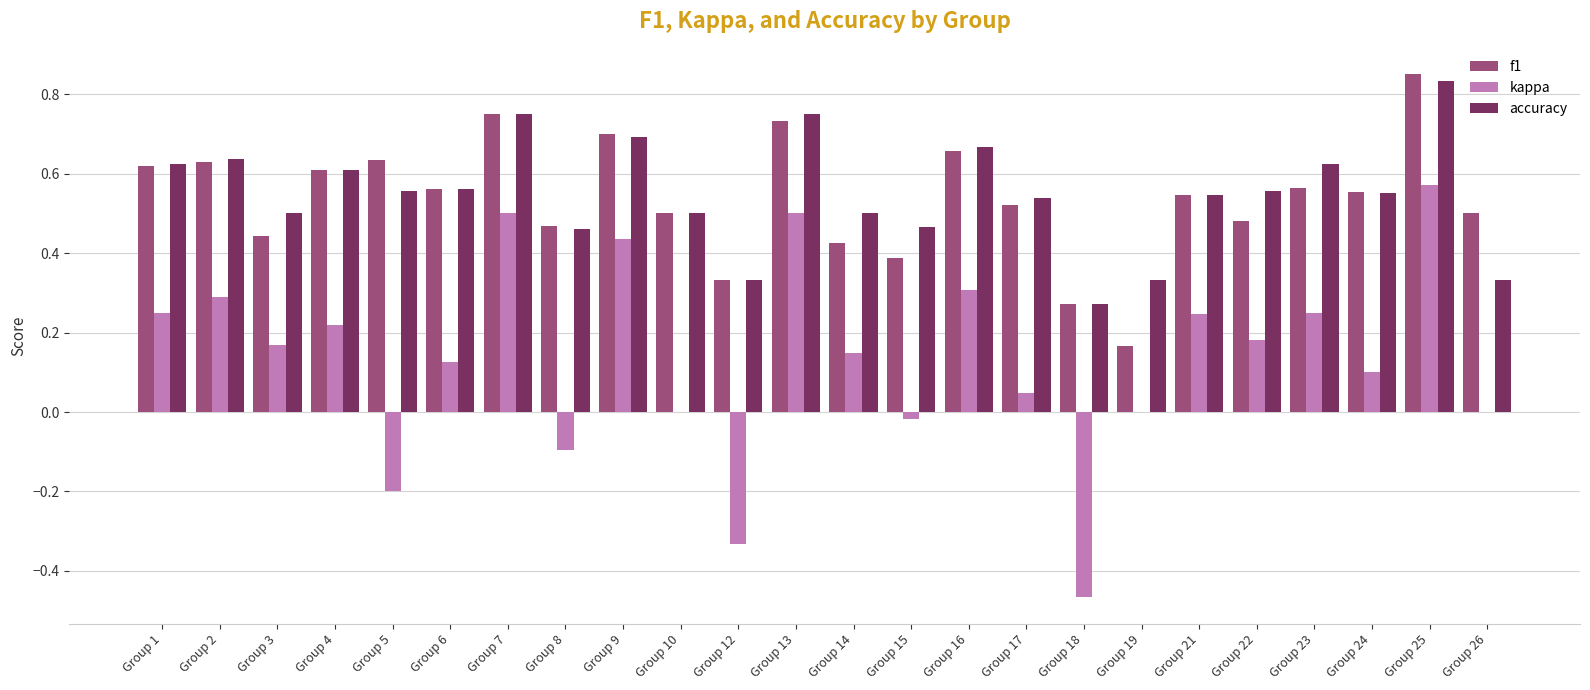

How many groups of bars are there?

24